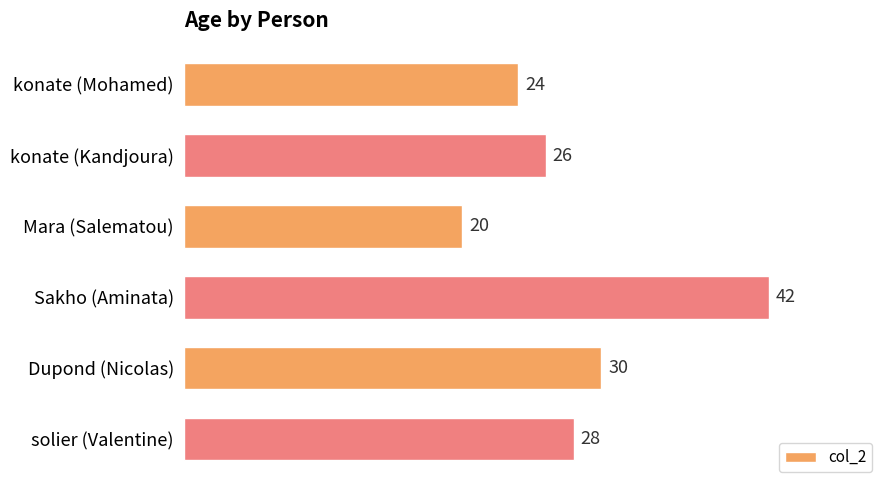

Between konate (Mohamed) and Sakho (Aminata), which is larger?

Sakho (Aminata)